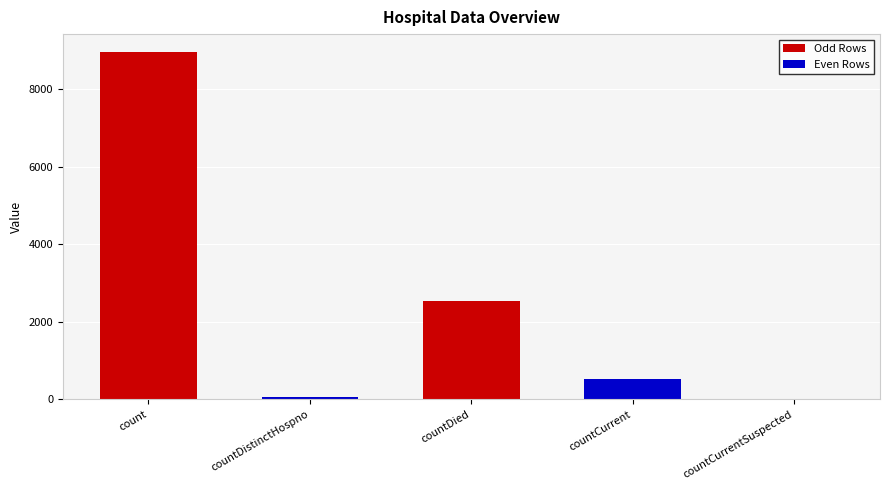

How many values are above zero?

4